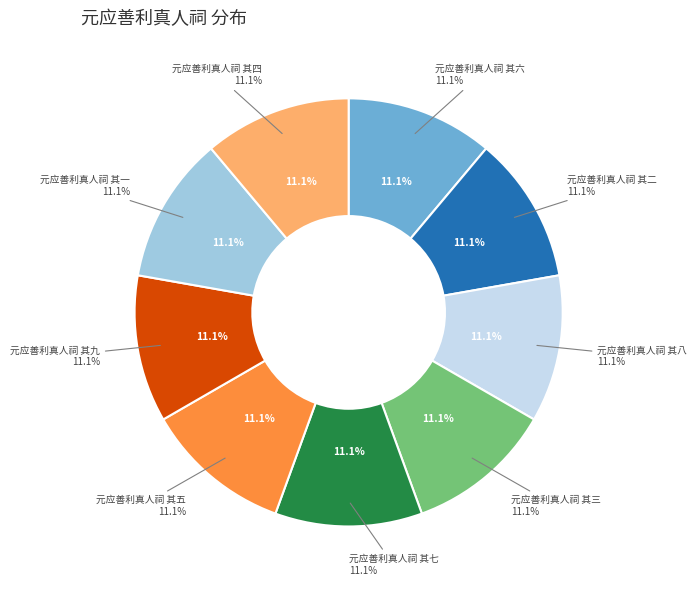

What percentage do 元应善利真人祠 其四 and 元应善利真人祠 其二 together represent?

22.2%